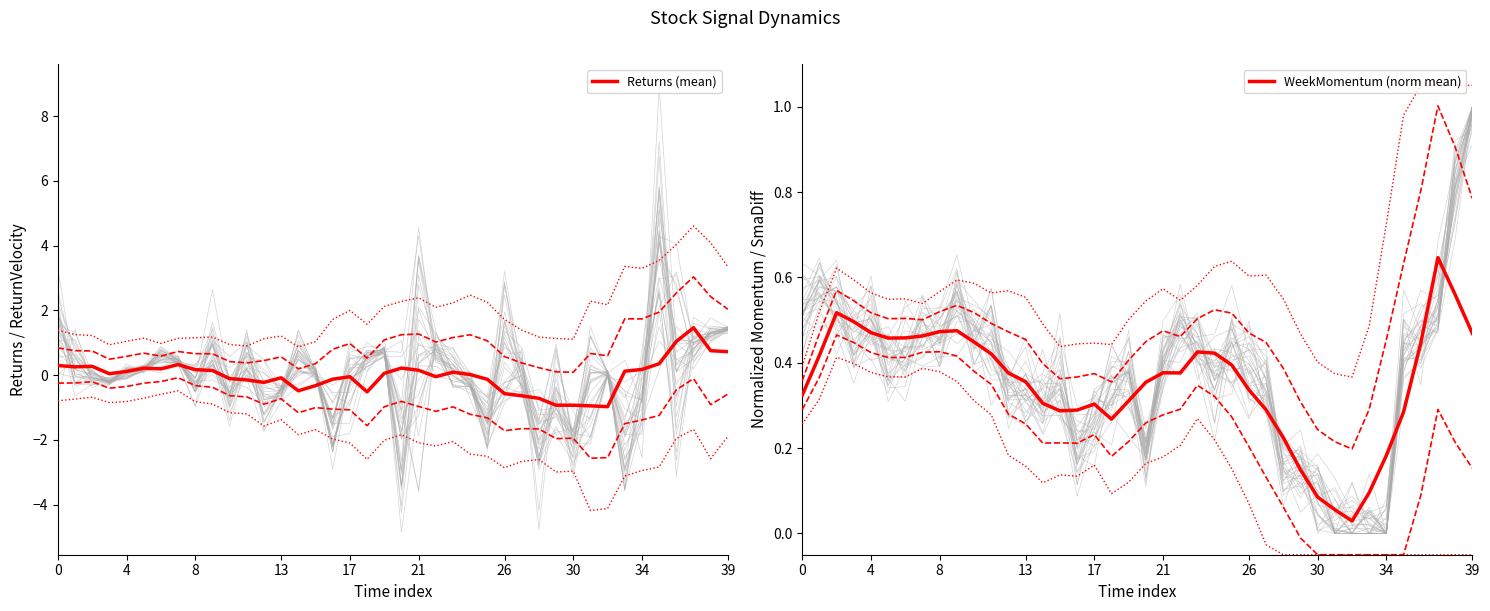

True or false: WeekMomentum (norm mean) has a value of 0.3 at 27.

True